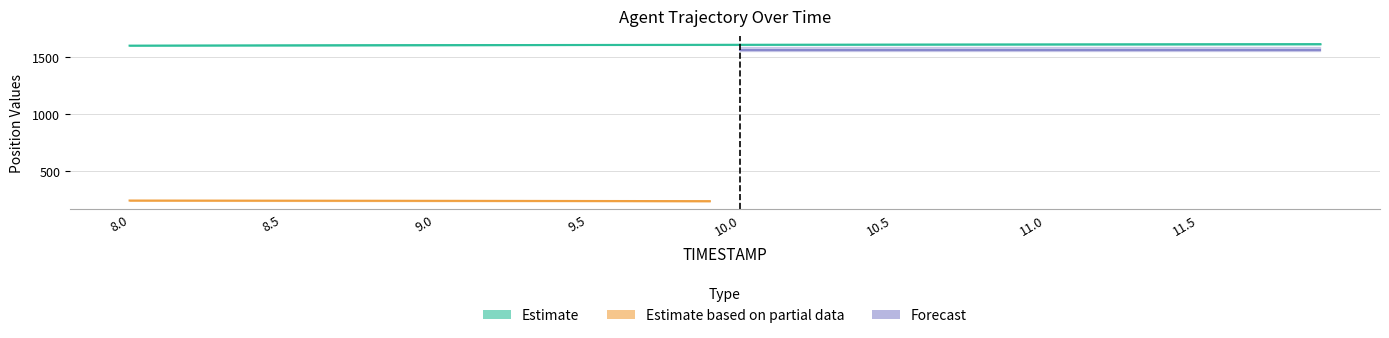

The Y series shows 1015.2 at 8.9. True or false?

False